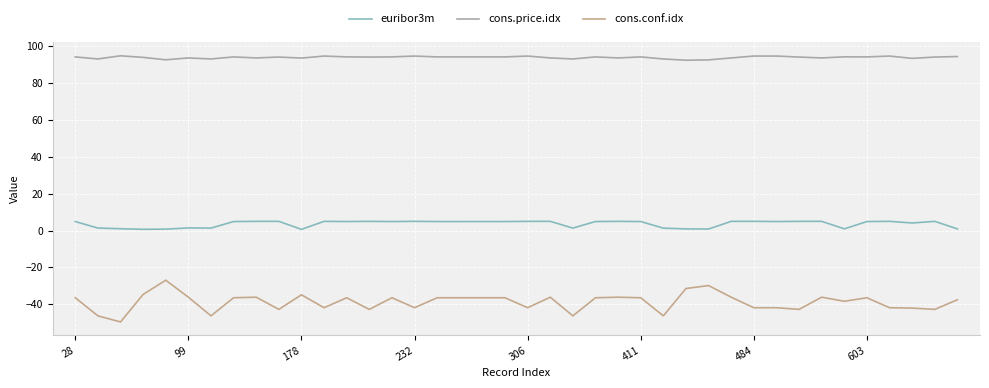

True or false: cons.price.idx and euribor3m intersect in this chart.

False